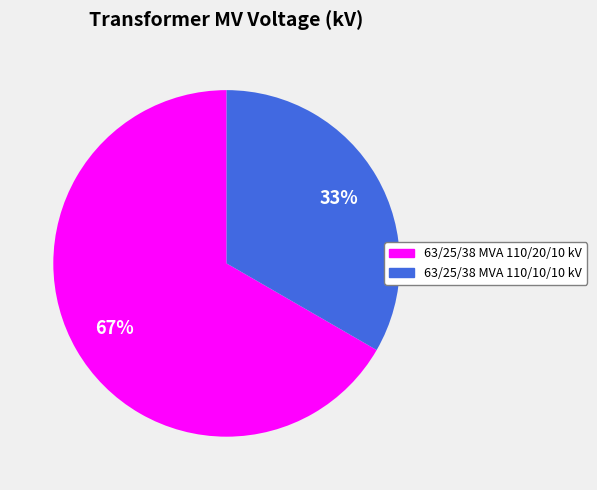

To the nearest percent, what portion does 63/25/38 MVA 110/10/10 kV represent?

33%